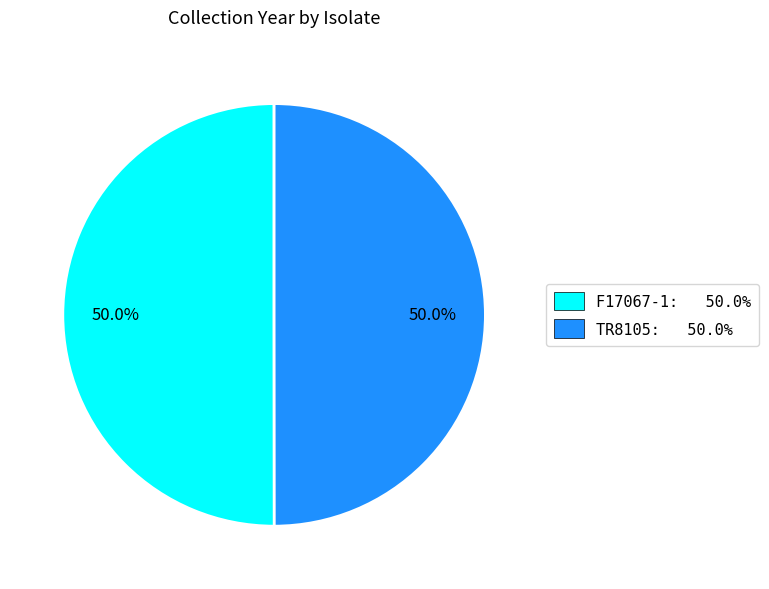

What percentage is NOT represented by F17067-1?

50.0%